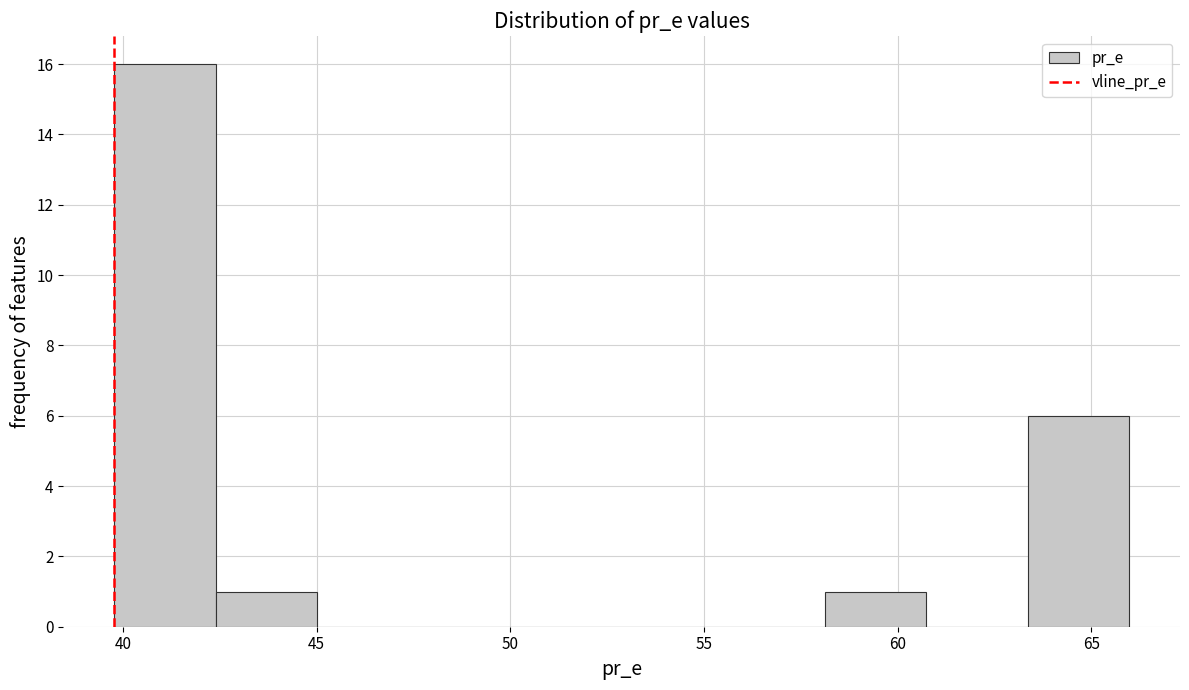

Reading left to right, list every bar in this chart as the range it spans on the x-axis followed by its height. Neither the bar edges nor the heights are printed on the chart, so give them approximately, as read against the axes.

40.0 to 42.5: 16
42.5 to 45.0: 1
45.0 to 47.5: 0
47.5 to 50.5: 0
50.5 to 53.0: 0
53.0 to 55.5: 0
55.5 to 58.0: 0
58.0 to 60.5: 1
60.5 to 63.5: 0
63.5 to 66.0: 6